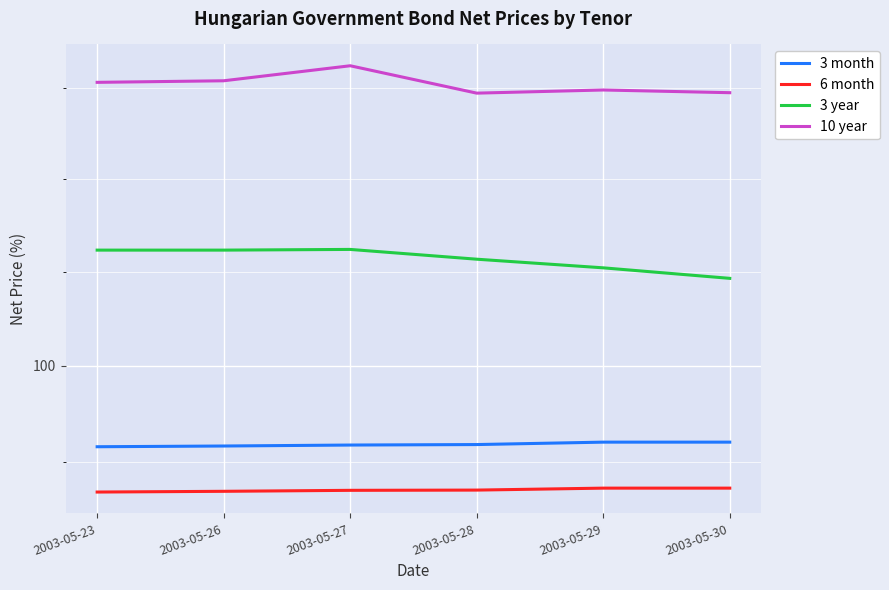

Which category has the highest value across all series?

2003-05-27